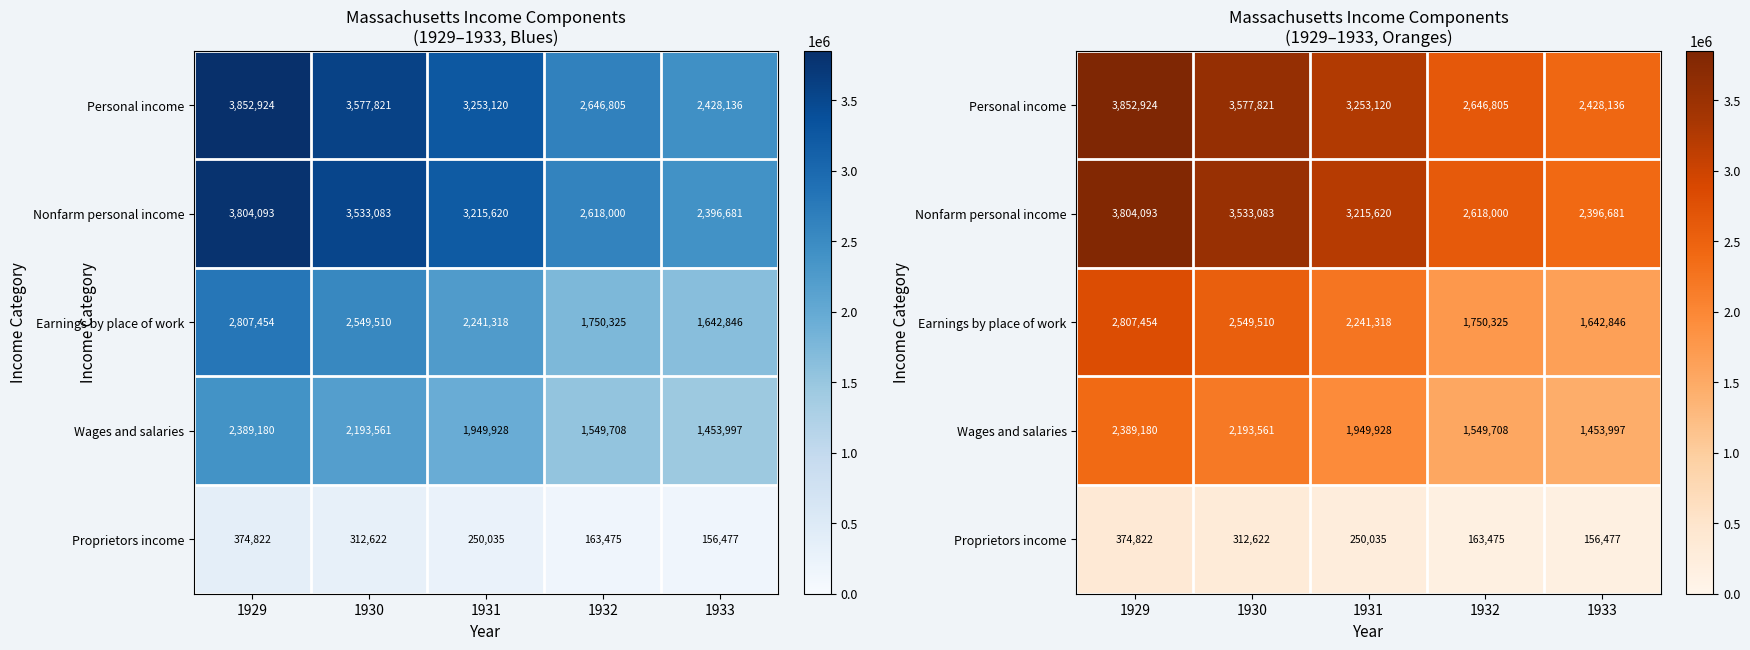

How many values in the Personal income series are below 3253120?

2